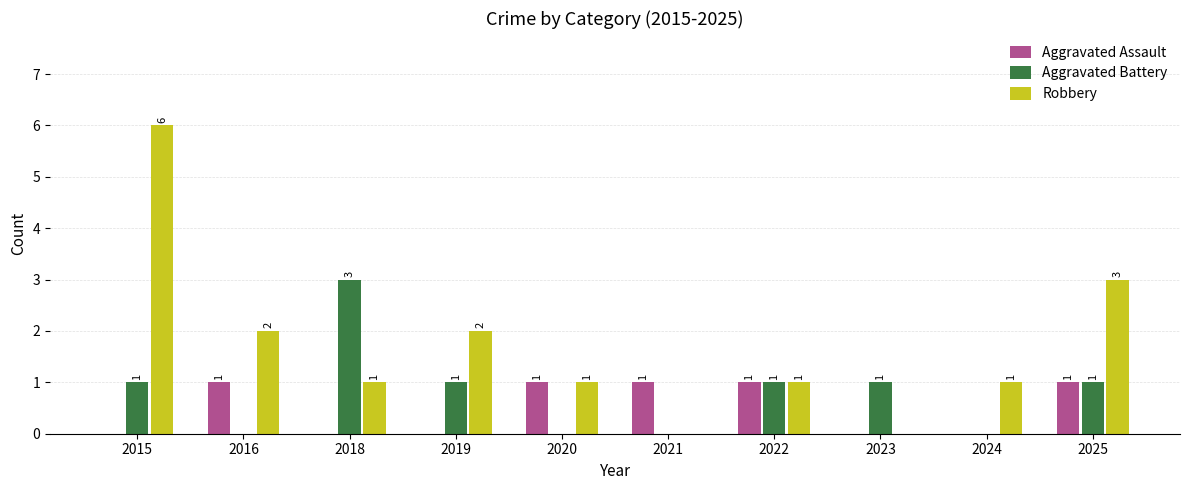

What are all the series names shown in the legend?

Aggravated Assault, Aggravated Battery, Robbery